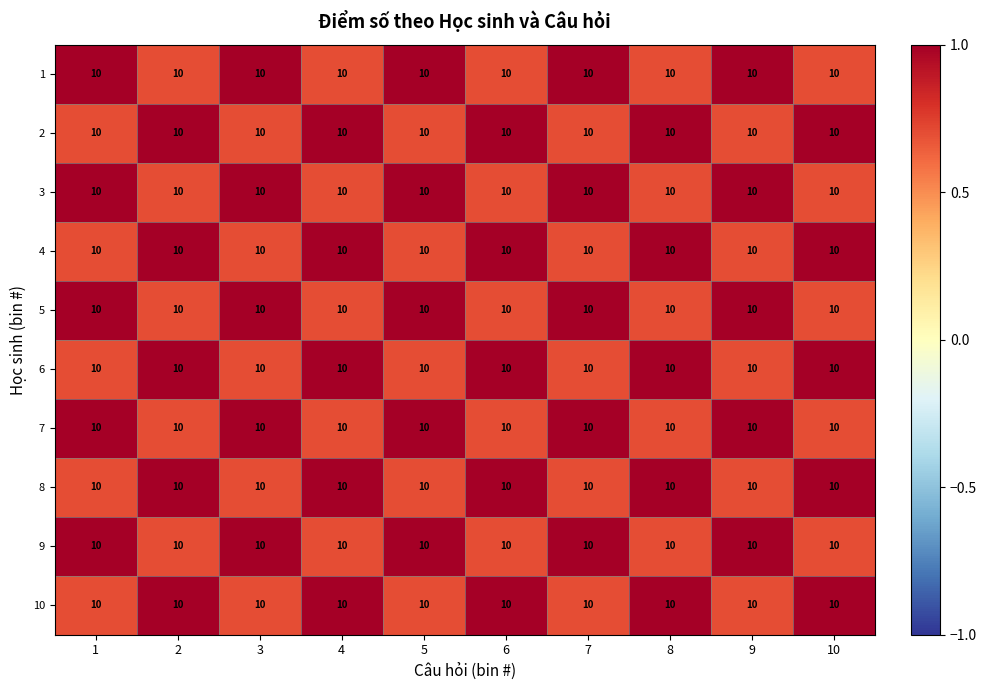

What is the approximate value of 4 at 6?

1.0